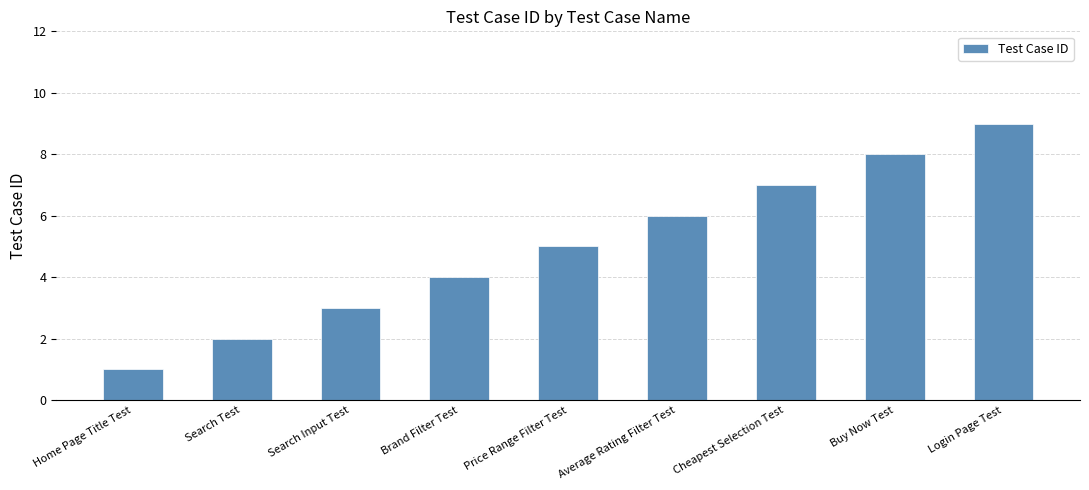

How many values are below 5?

4